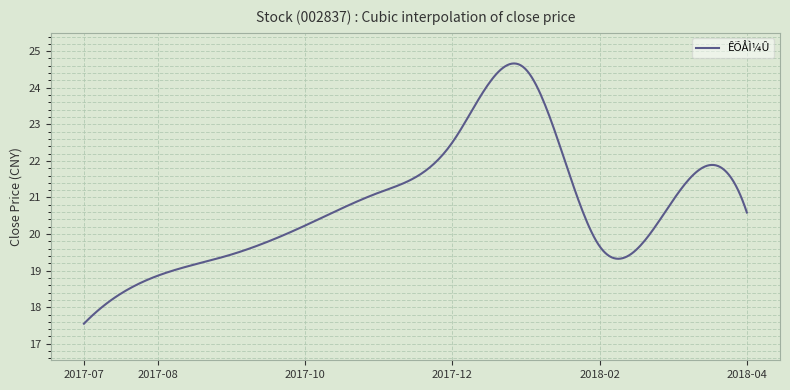

What is the difference between the maximum and minimum values?

7.1